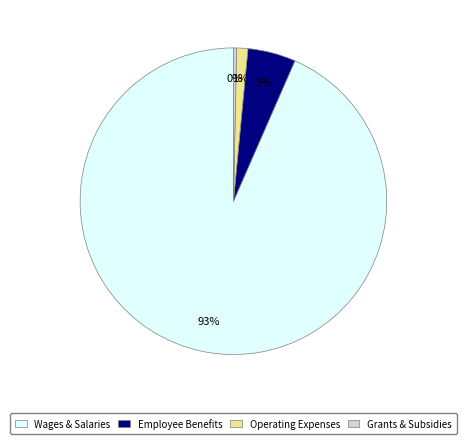

Is there a majority slice in this chart?

Yes